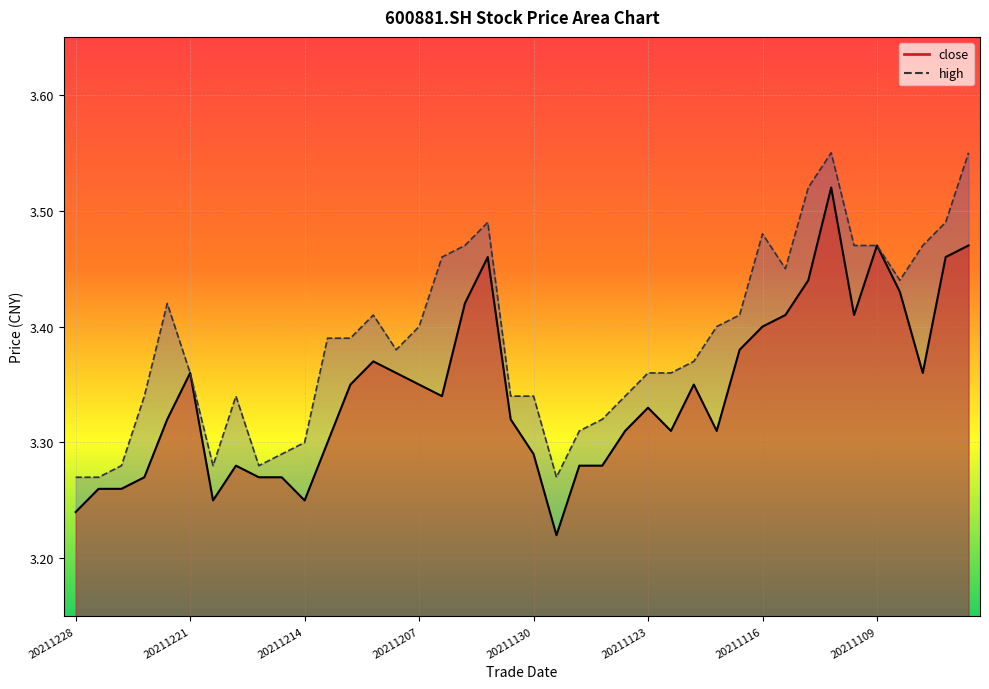

List the series in order of their peak value, highest first.

high, close